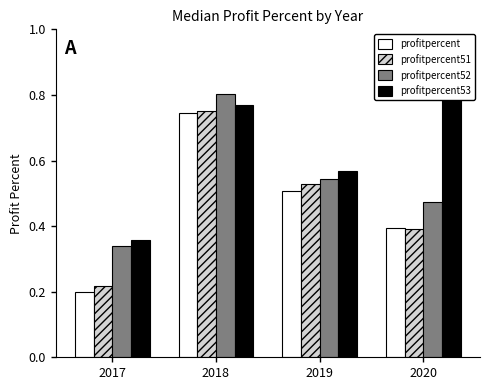

How many bars are there in each group?

4